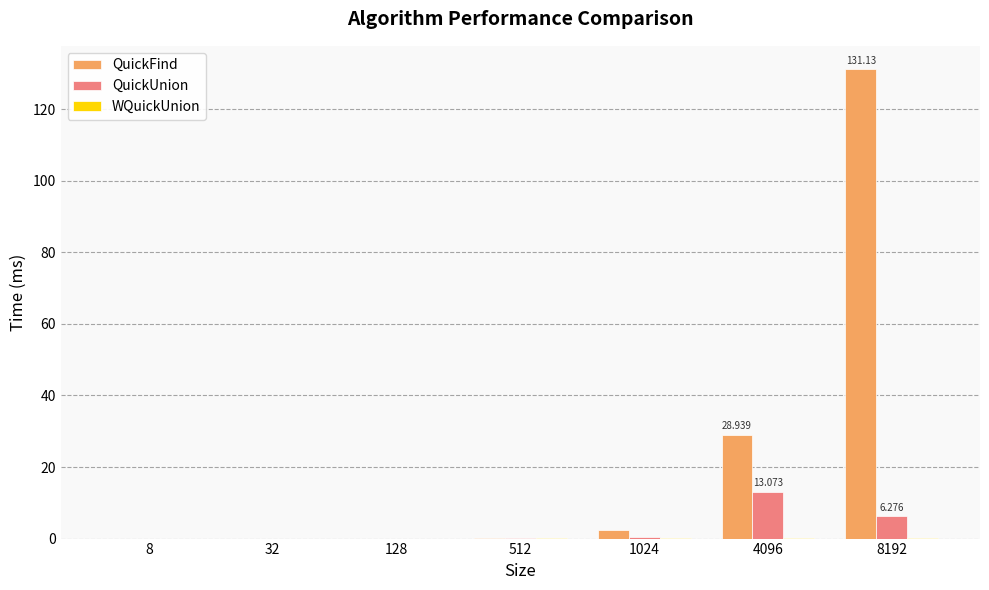

Which series has the largest total across all categories?

QuickFind